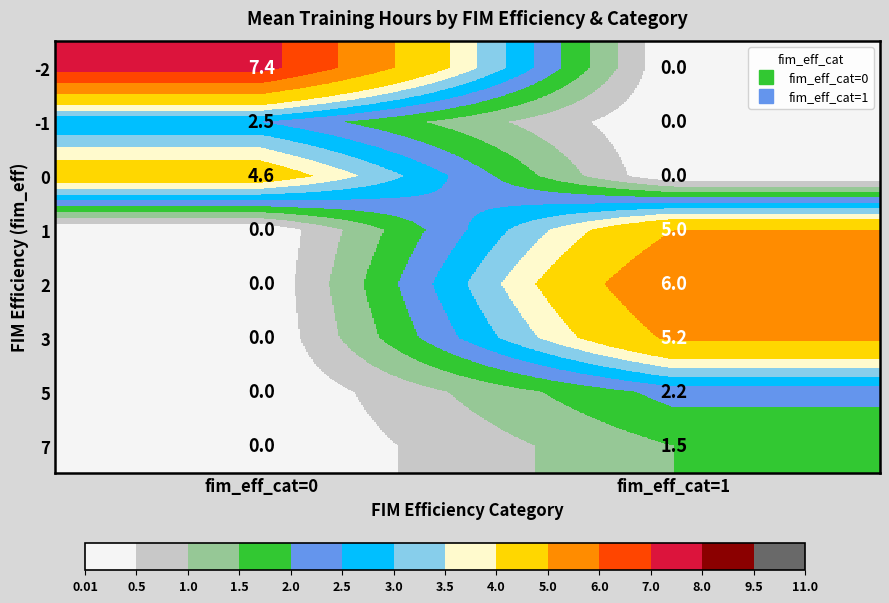

What is the sum of the 3 values at fim_eff_cat=1 and fim_eff_cat=0?

5.2